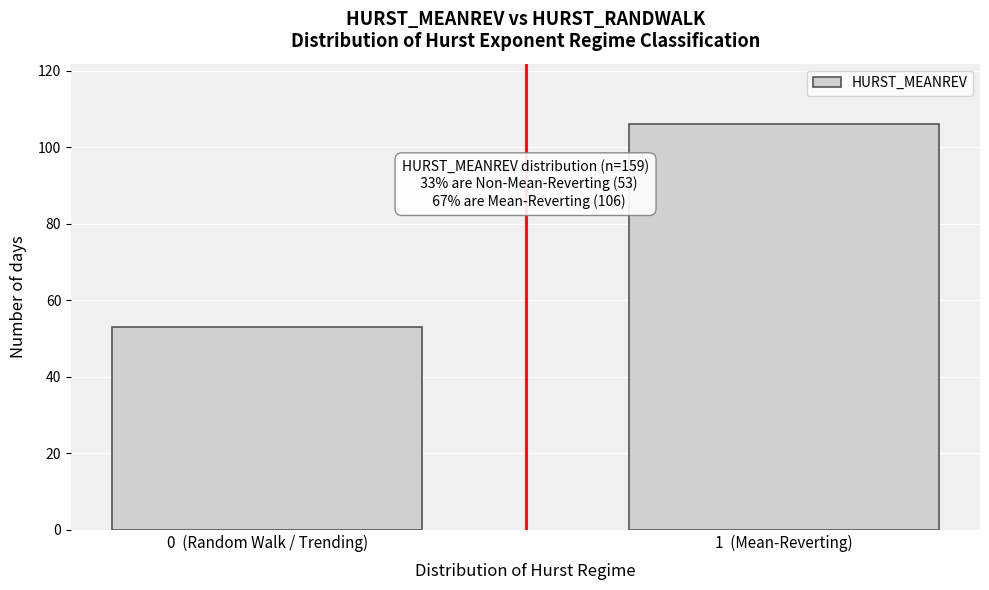

Reading left to right, what are all the values shown in this chart?

53	106